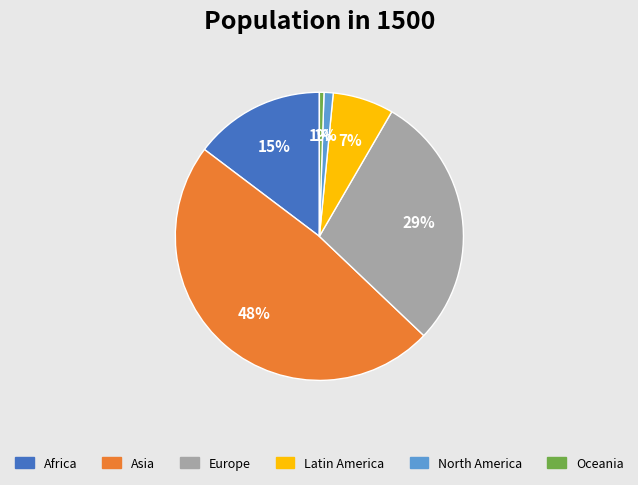

What percentage is the Africa slice, to the nearest percent?

15%